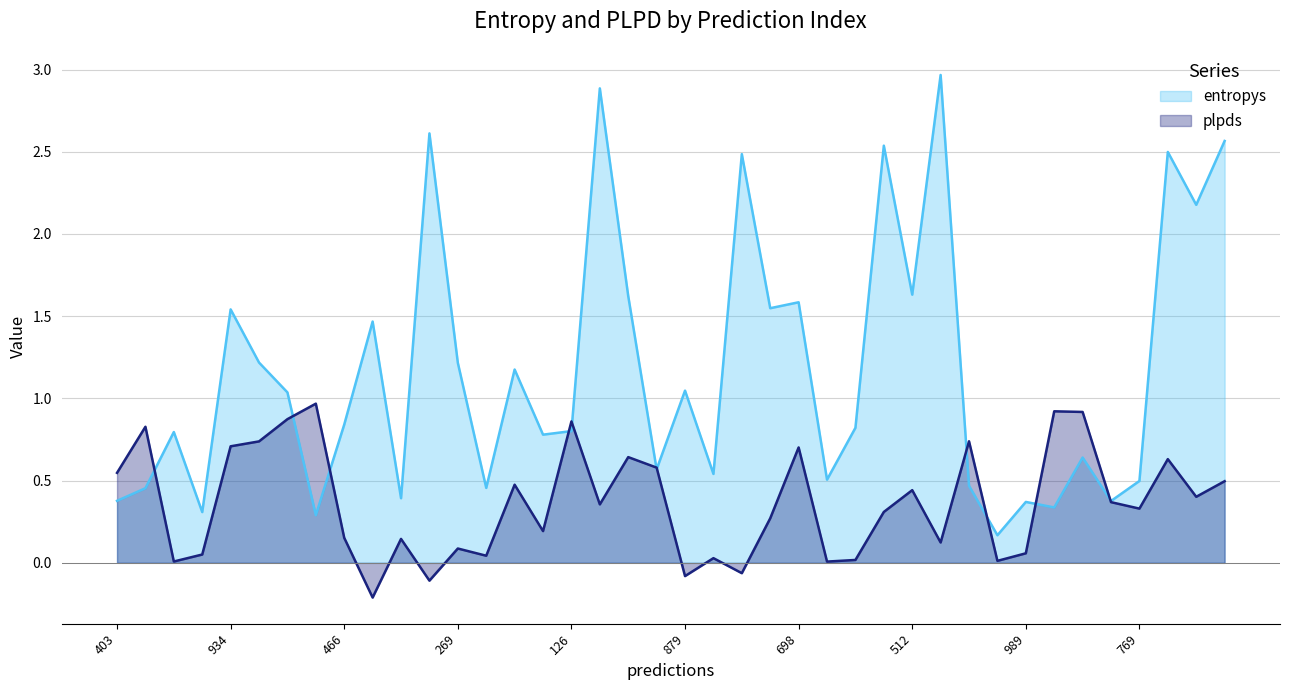

Which series has the widest spread of values?

entropys